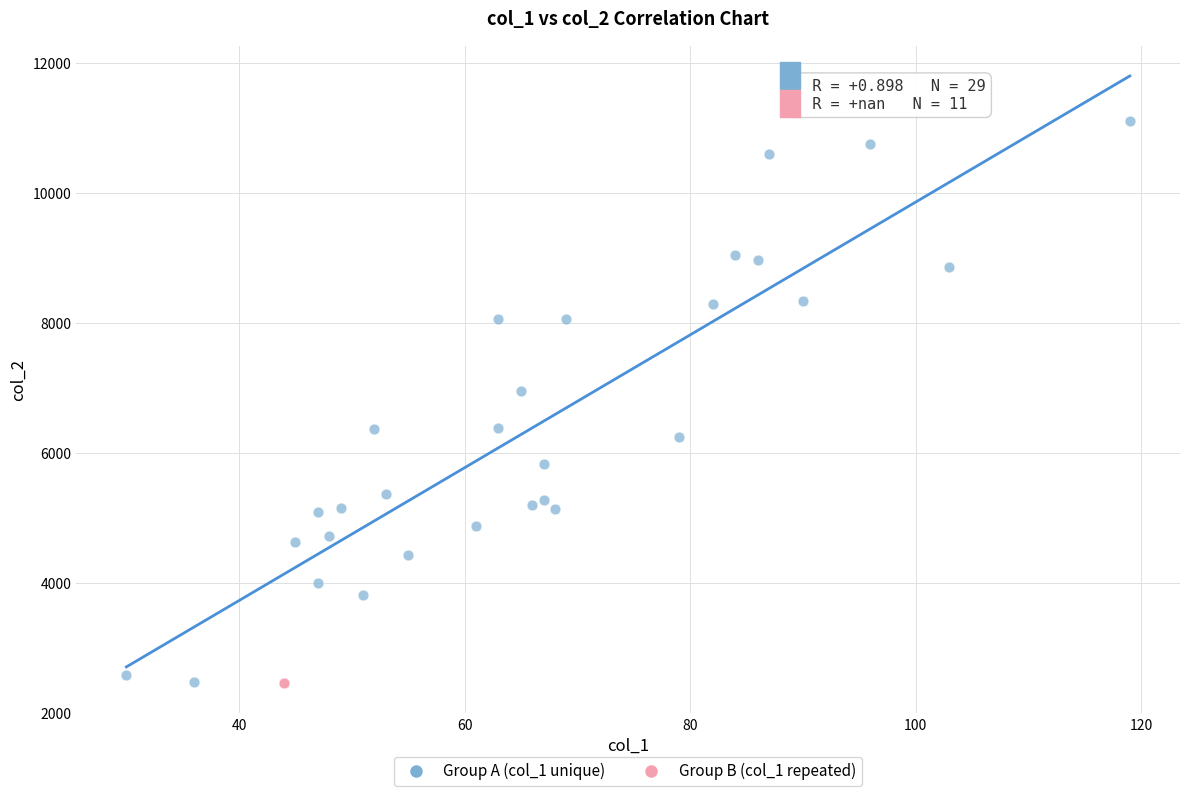

Which series reaches the maximum Y coordinate?

Group A (col_1 unique)